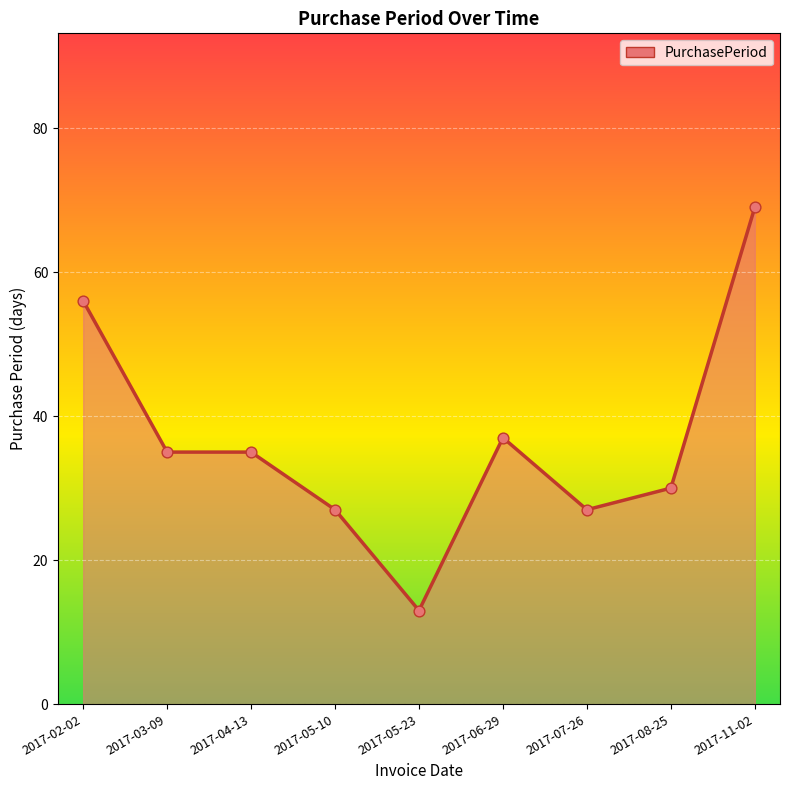

What is the change in value from 2017-04-13 to 2017-11-02?

+34